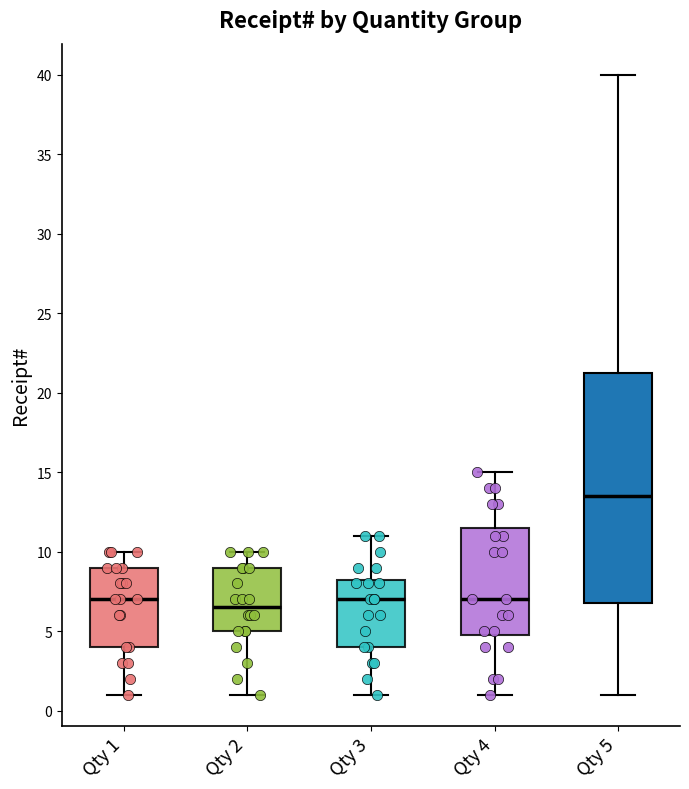

Which box's median line is the highest?

Qty 5